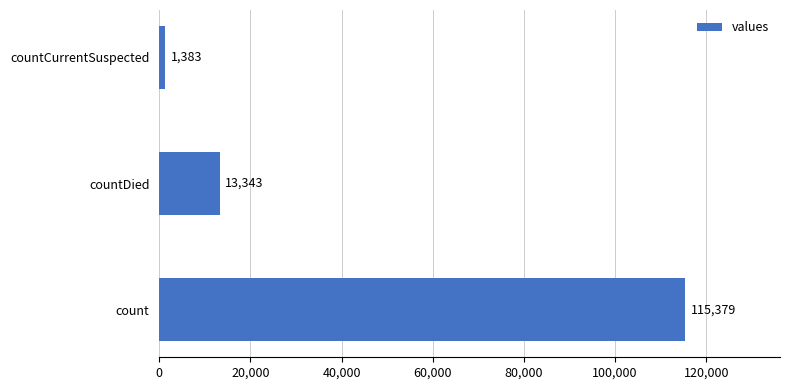

Does the chart contain any negative values?

No